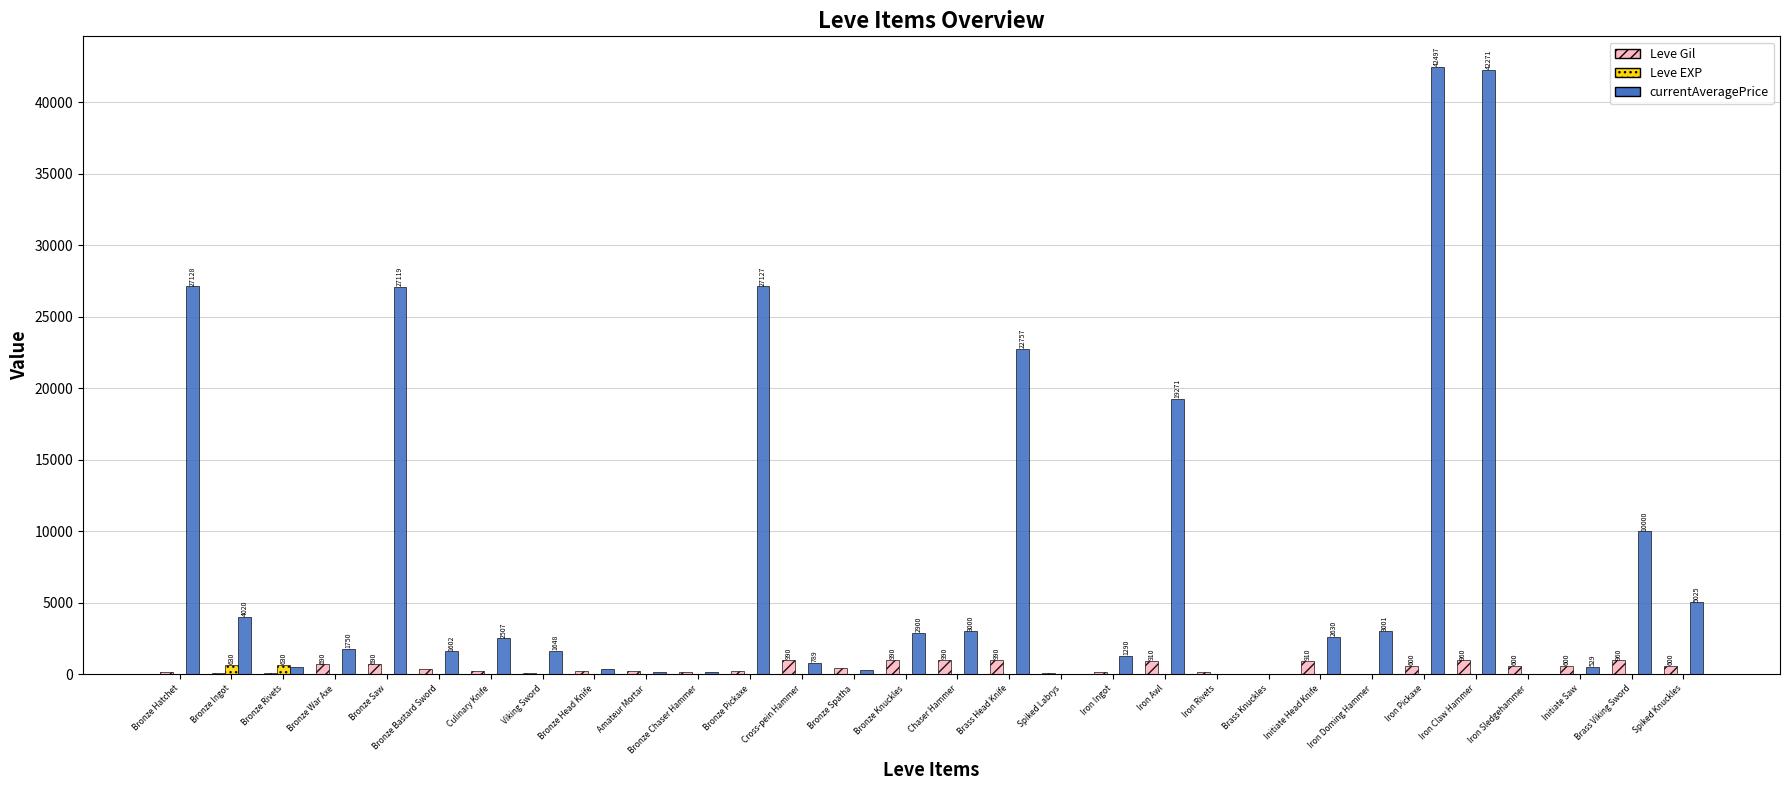

Which series has the largest total across all categories?

currentAveragePrice